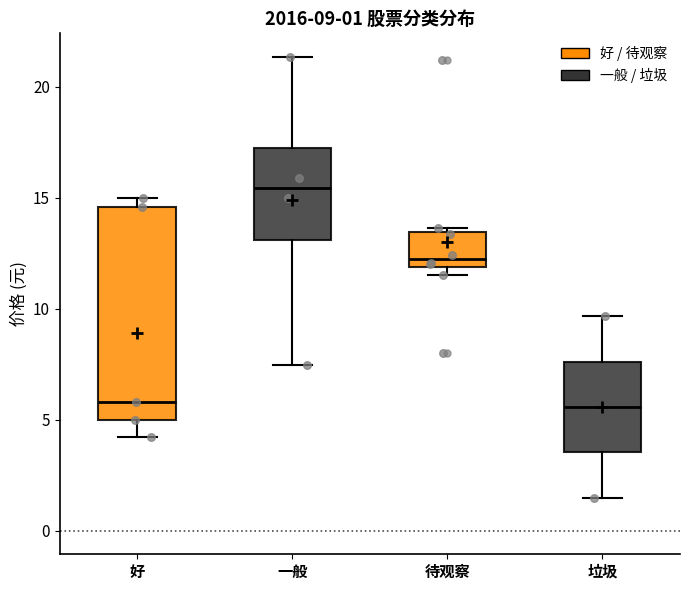

Which box has the highest median line?

一般